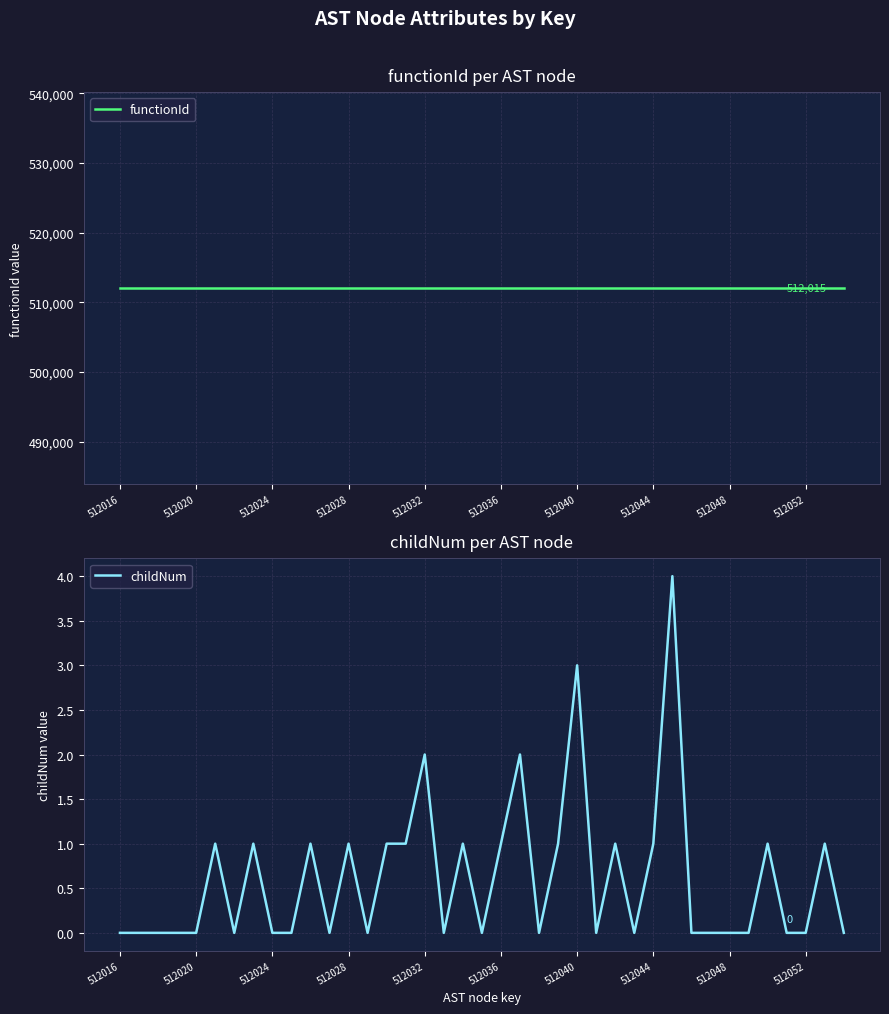

Is it true that childNum equals 3 at 512040?

True